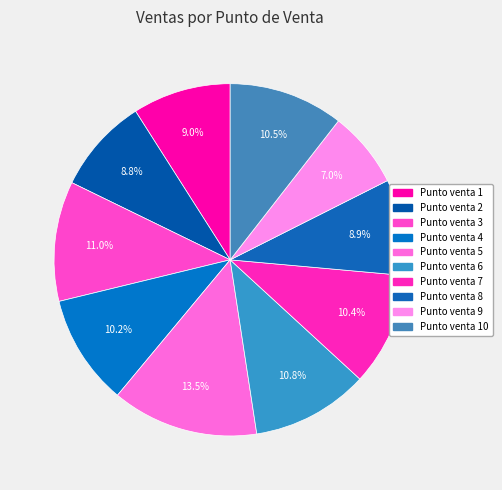

How many segments does this pie chart have?

10